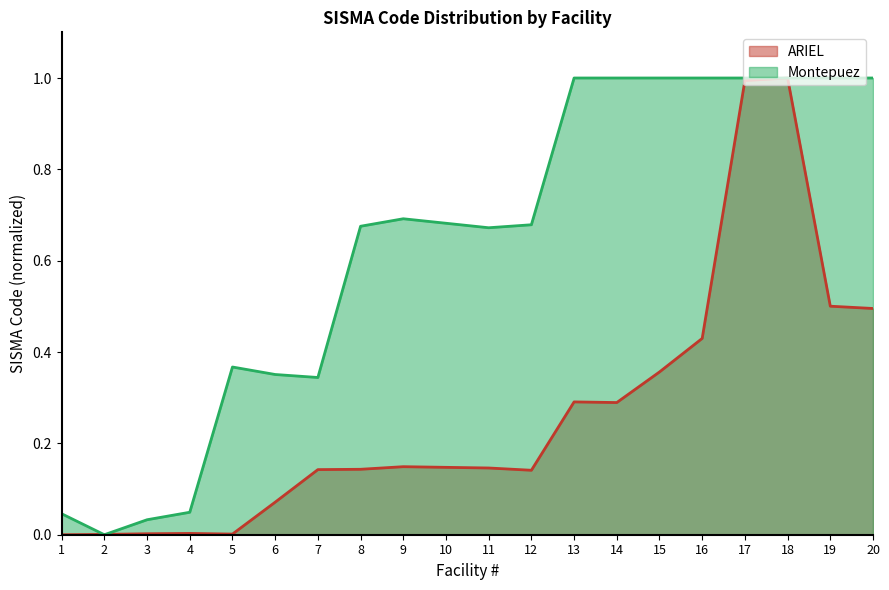

Where do Montepuez and ARIEL first cross each other?

1 and 2